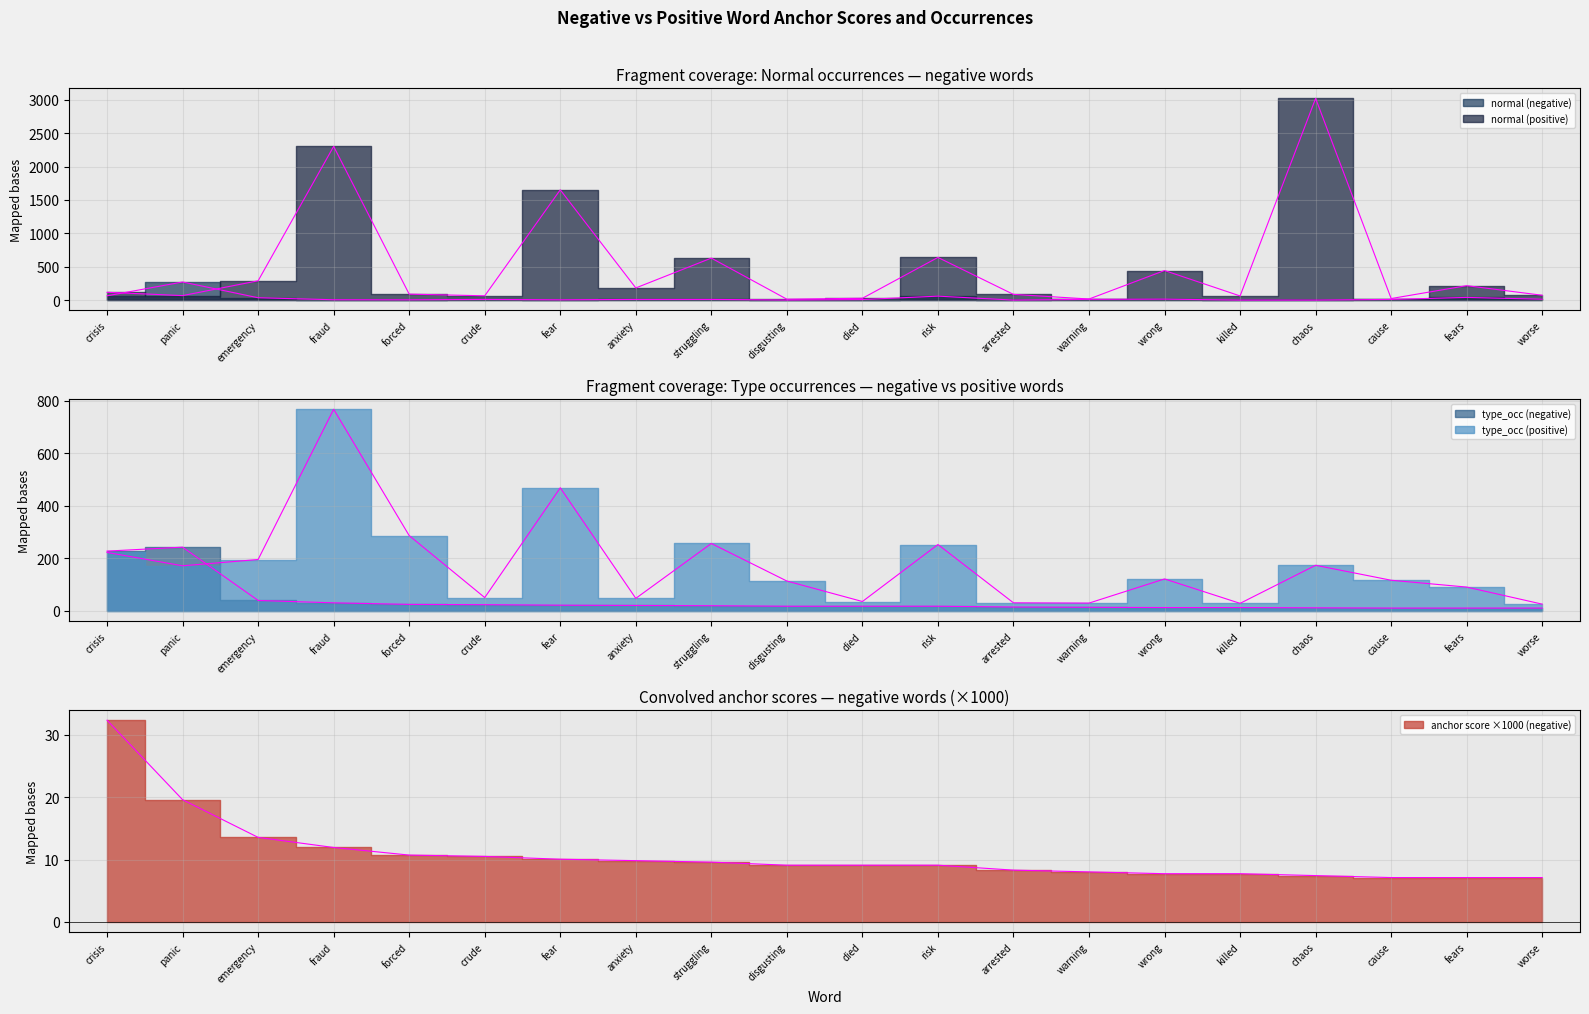

Which series has the largest total across all categories?

normal (positive)